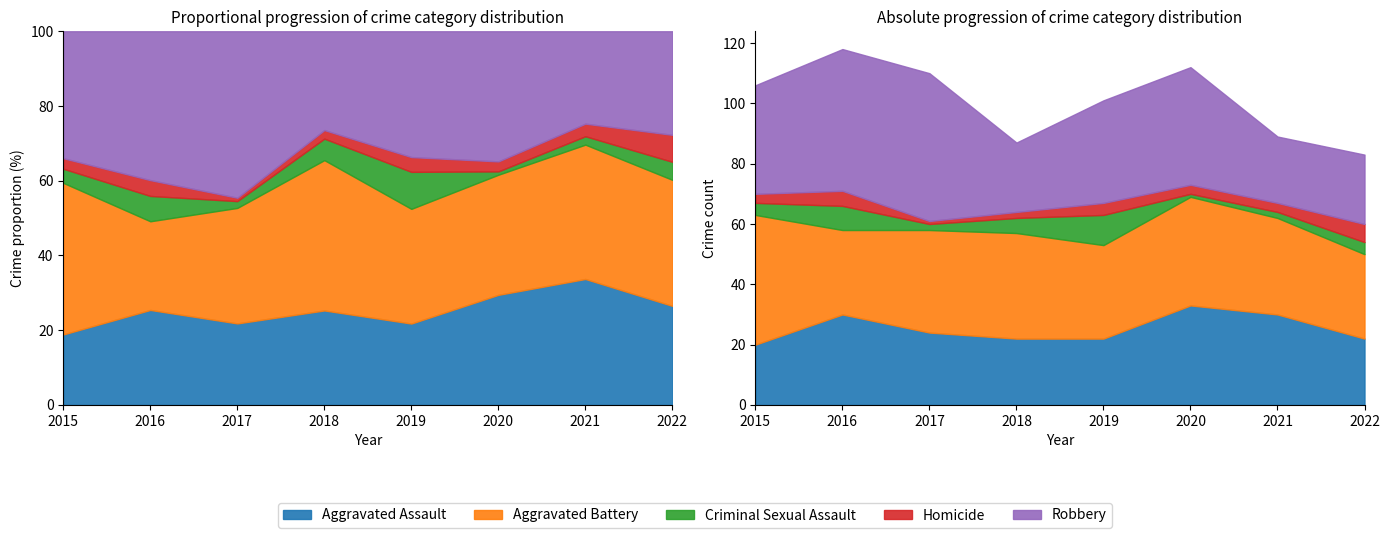

Reading left to right, what are all the values shown in this chart?

Aggravated Assault: 20	30	24	22	22	33	30	22
Aggravated Battery: 43	28	34	35	31	36	32	28
Criminal Sexual Assault: 4	8	2	5	10	1	2	4
Homicide: 3	5	1	2	4	3	3	6
Robbery: 36	47	49	23	34	39	22	23